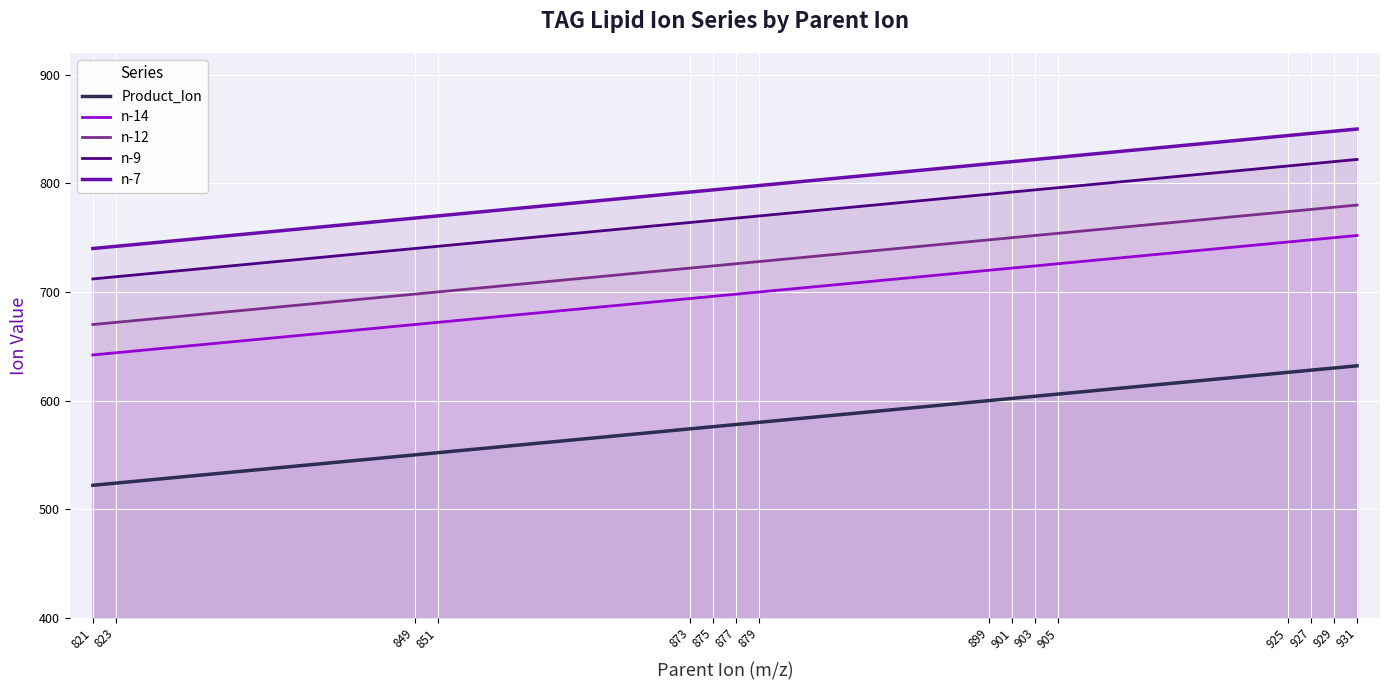

Reading right to left, what are all the values shown in this chart?

Product_Ion: 931=632	929=630	927=628	925=626	905=606	903=604	901=602	899=600	879=580	877=578	875=576	873=574	851=552	849=550	823=524	821=522
n-14: 931=752	929=750	927=748	925=746	905=726	903=724	901=722	899=720	879=700	877=698	875=696	873=694	851=672	849=670	823=644	821=642
n-12: 931=780	929=778	927=776	925=774	905=754	903=752	901=750	899=748	879=728	877=726	875=724	873=722	851=700	849=698	823=672	821=670
n-9: 931=822	929=820	927=818	925=816	905=796	903=794	901=792	899=790	879=770	877=768	875=766	873=764	851=742	849=740	823=714	821=712
n-7: 931=850	929=848	927=846	925=844	905=824	903=822	901=820	899=818	879=798	877=796	875=794	873=792	851=770	849=768	823=742	821=740